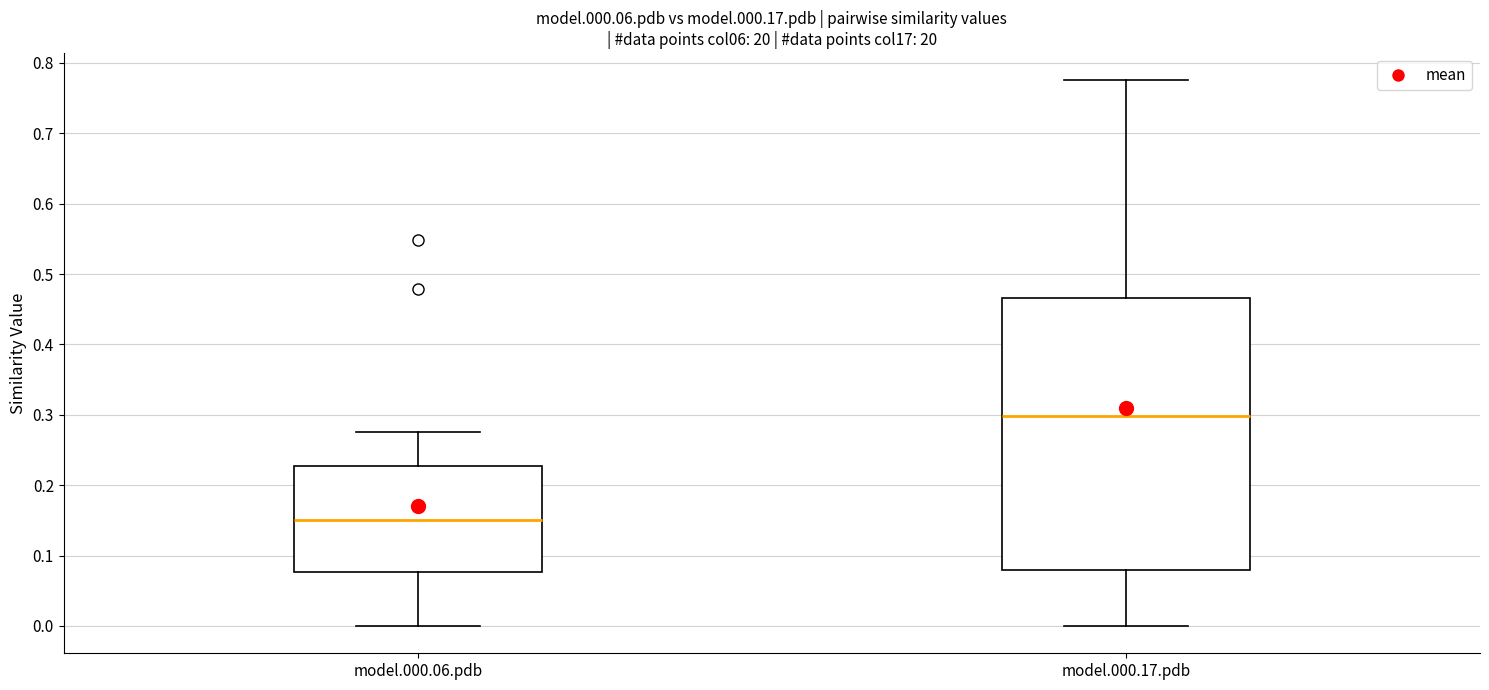

Where is the upper edge of the box for model.000.17.pdb on the y-axis? The values are not printed on the chart, so give them approximately, as read against the axis.

0.47